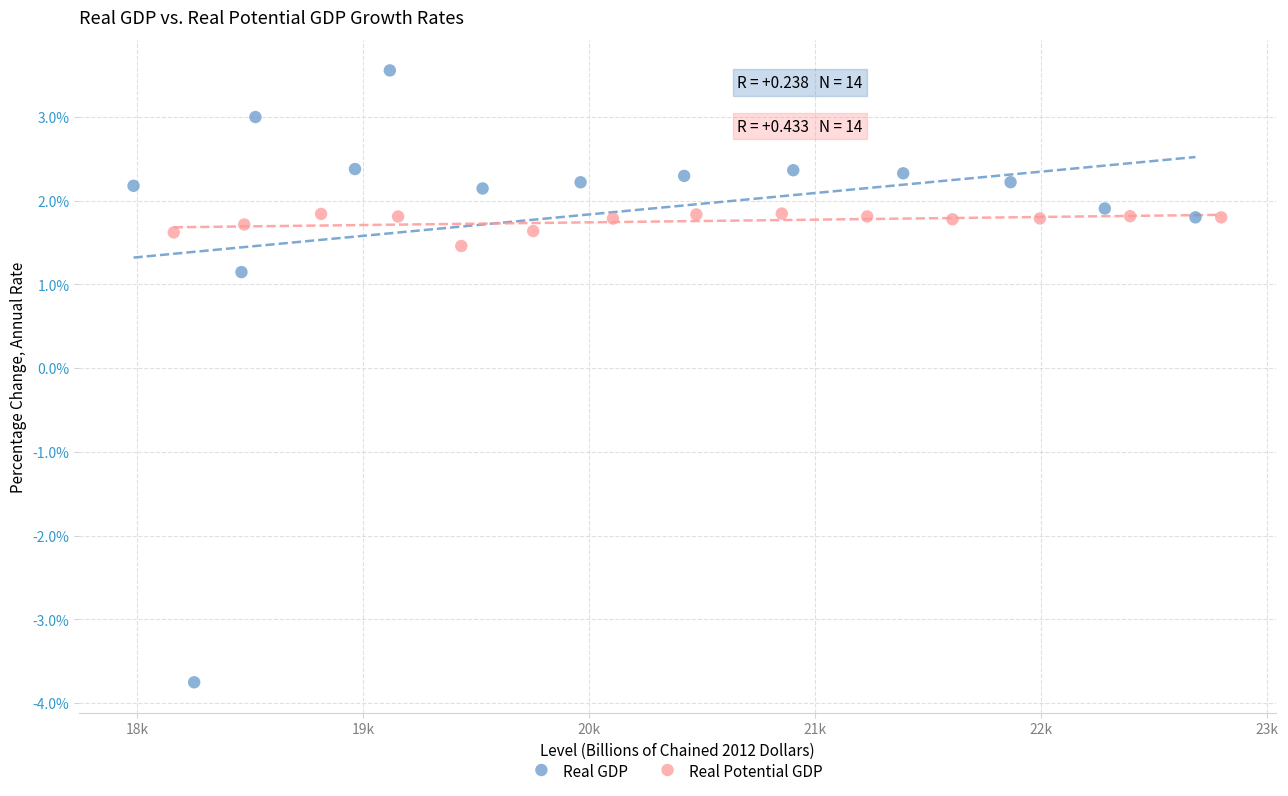

Which series has the widest spread of Y values?

Real GDP